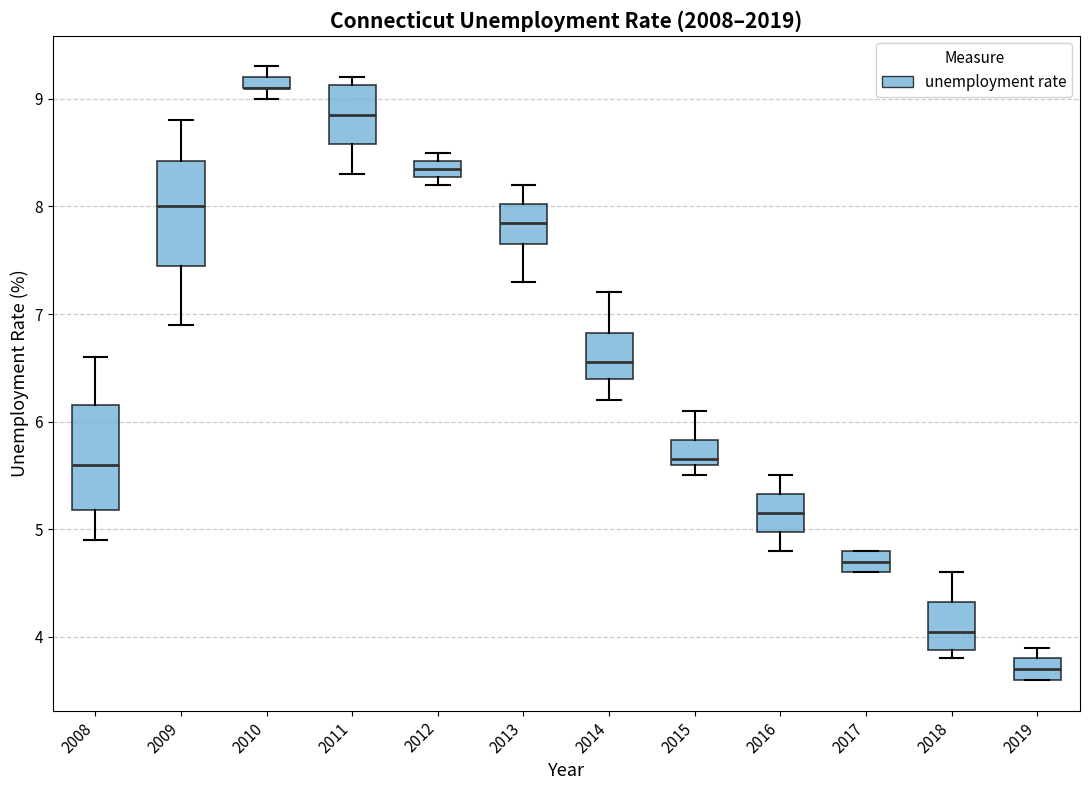

Where does the median line of the box at x = 2014 sit on the y-axis? The values are not printed on the chart, so give them approximately, as read against the axis.

6.6